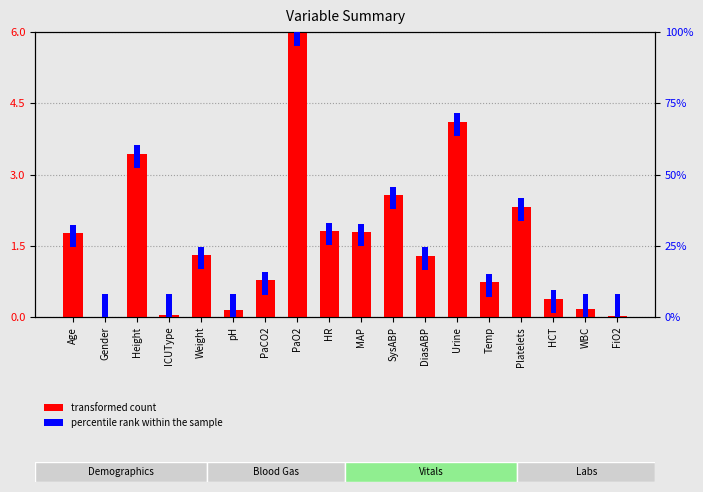

List the series in order of their peak value, lowest first.

transformed count, percentile rank within the sample